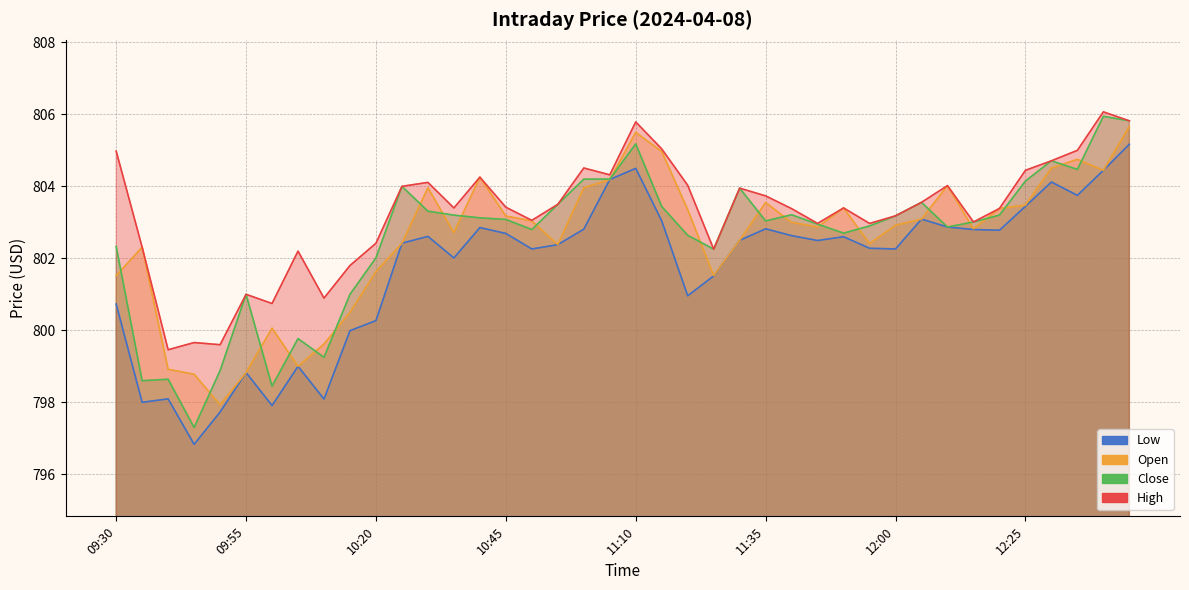

Reading left to right, extract all data points from this chart.

High: 805.0	802.3	799.5	799.7	799.6	801.0	800.7	802.2	800.9	801.8	802.4	804.0	804.1	803.4	804.3	803.4	803.1	803.5	804.5	804.3	805.8	805.0	804.0	802.3	804.0	803.7	803.4	803.0	803.4	803.0	803.2	803.6	804.0	803.0	803.4	804.4	804.7	805.0	806.1	805.8
Low: 800.7	798.0	798.1	796.8	797.7	798.8	797.9	799.0	798.1	800.0	800.3	802.4	802.6	802.0	802.9	802.7	802.3	802.4	802.8	804.2	804.5	803.0	801.0	801.5	802.5	802.8	802.6	802.5	802.6	802.3	802.3	803.1	802.9	802.8	802.8	803.4	804.1	803.8	804.4	805.2
Close: 802.3	798.6	798.6	797.3	798.9	801.0	798.5	799.8	799.2	801.0	802.0	804.0	803.3	803.2	803.1	803.1	802.8	803.5	804.2	804.2	805.2	803.4	802.6	802.3	804.0	803.0	803.2	803.0	802.7	802.9	803.2	803.6	802.9	803.0	803.2	804.1	804.7	804.5	805.9	805.8
Open: 801.5	802.3	798.9	798.8	797.9	798.8	800.1	799.0	799.6	800.5	801.6	802.4	804.0	802.7	804.3	803.2	803.0	802.4	804.0	804.2	805.5	805.0	803.4	801.5	802.5	803.5	803.0	802.9	803.4	802.4	802.9	803.1	804.0	802.8	803.4	803.5	804.5	804.8	804.4	805.7